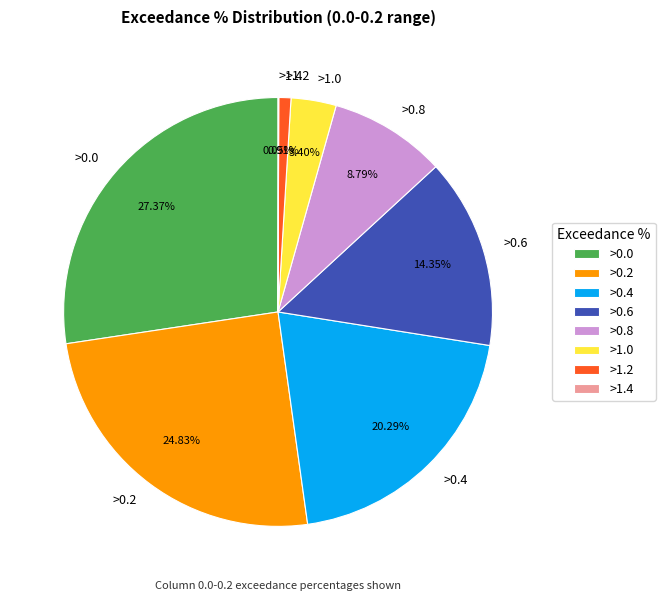

Does >0.8 represent more than half of the total?

No